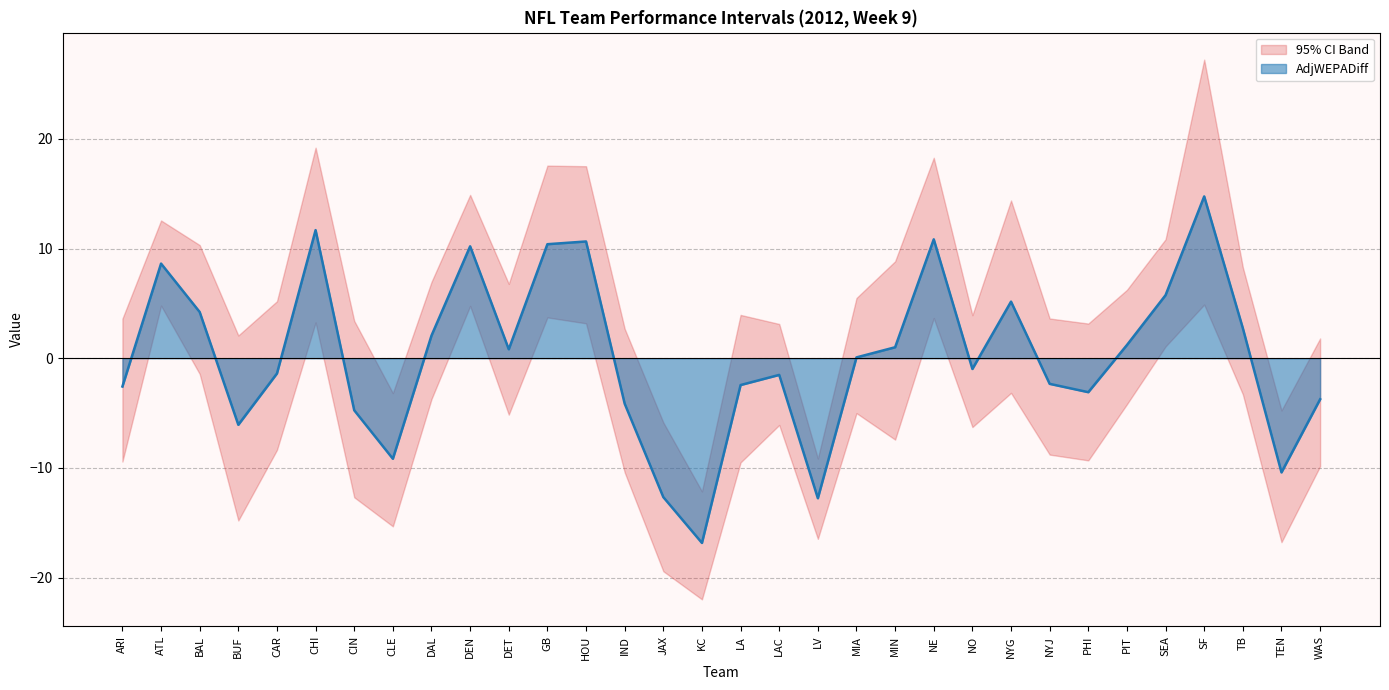

Reading right to left, extract all data points from this chart.

AdjWEPADiff: WAS=-3.7	TEN=-10.4	TB=2.7	SF=14.8	SEA=5.8	PIT=1.2	PHI=-3.1	NYJ=-2.3	NYG=5.2	NO=-1.0	NE=10.8	MIN=1.0	MIA=0.1	LV=-12.8	LAC=-1.5	LA=-2.4	KC=-16.8	JAX=-12.7	IND=-4.1	HOU=10.7	GB=10.4	DET=0.8	DEN=10.2	DAL=2.1	CLE=-9.2	CIN=-4.7	CHI=11.7	CAR=-1.4	BUF=-6.1	BAL=4.2	ATL=8.6	ARI=-2.6
LowerCI95: WAS=-9.8	TEN=-16.8	TB=-3.3	SF=4.9	SEA=1.1	PIT=-4.2	PHI=-9.3	NYJ=-8.8	NYG=-3.2	NO=-6.3	NE=3.7	MIN=-7.4	MIA=-5.0	LV=-16.5	LAC=-6.1	LA=-9.5	KC=-22.0	JAX=-19.4	IND=-10.4	HOU=3.2	GB=3.7	DET=-5.1	DEN=4.8	DAL=-3.7	CLE=-15.3	CIN=-12.7	CHI=3.3	CAR=-8.4	BUF=-14.8	BAL=-1.4	ATL=4.8	ARI=-9.4
UpperCI95: WAS=1.8	TEN=-4.8	TB=8.3	SF=27.2	SEA=10.9	PIT=6.2	PHI=3.2	NYJ=3.6	NYG=14.4	NO=3.9	NE=18.3	MIN=8.8	MIA=5.5	LV=-9.1	LAC=3.1	LA=4.0	KC=-12.1	JAX=-5.9	IND=2.7	HOU=17.5	GB=17.6	DET=6.8	DEN=14.9	DAL=7.0	CLE=-3.2	CIN=3.4	CHI=19.2	CAR=5.2	BUF=2.1	BAL=10.3	ATL=12.6	ARI=3.6